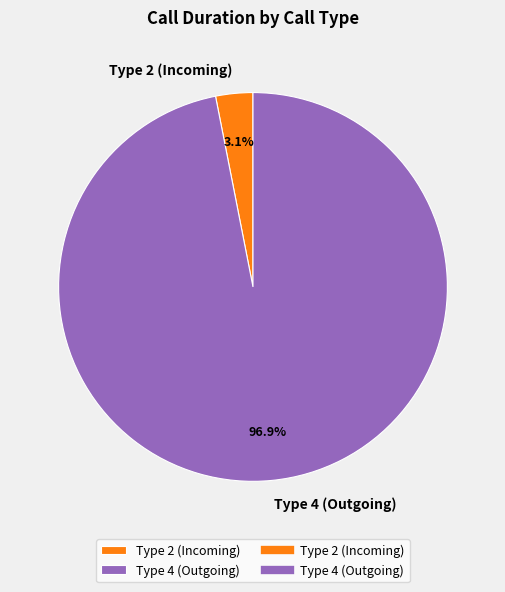

What is the smallest slice in the pie chart?

Type 2 (Incoming)